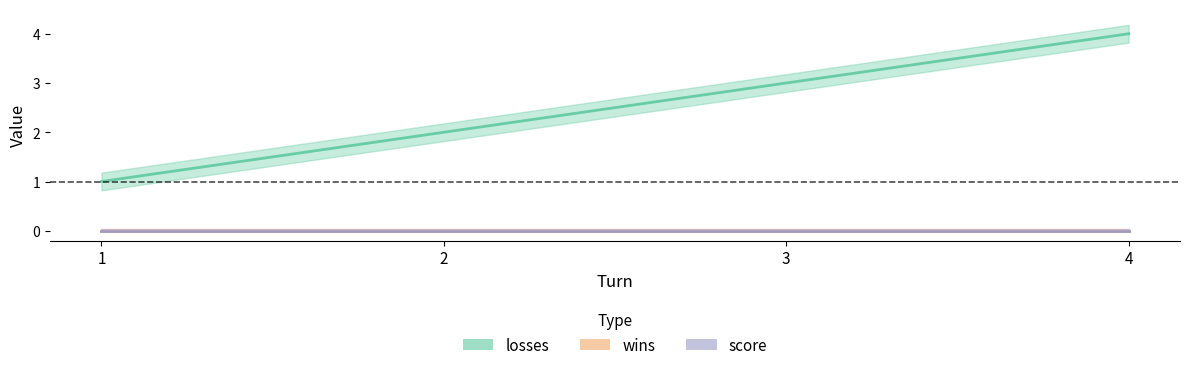

Is the value of wins at 1 greater than the value of losses at 1?

No